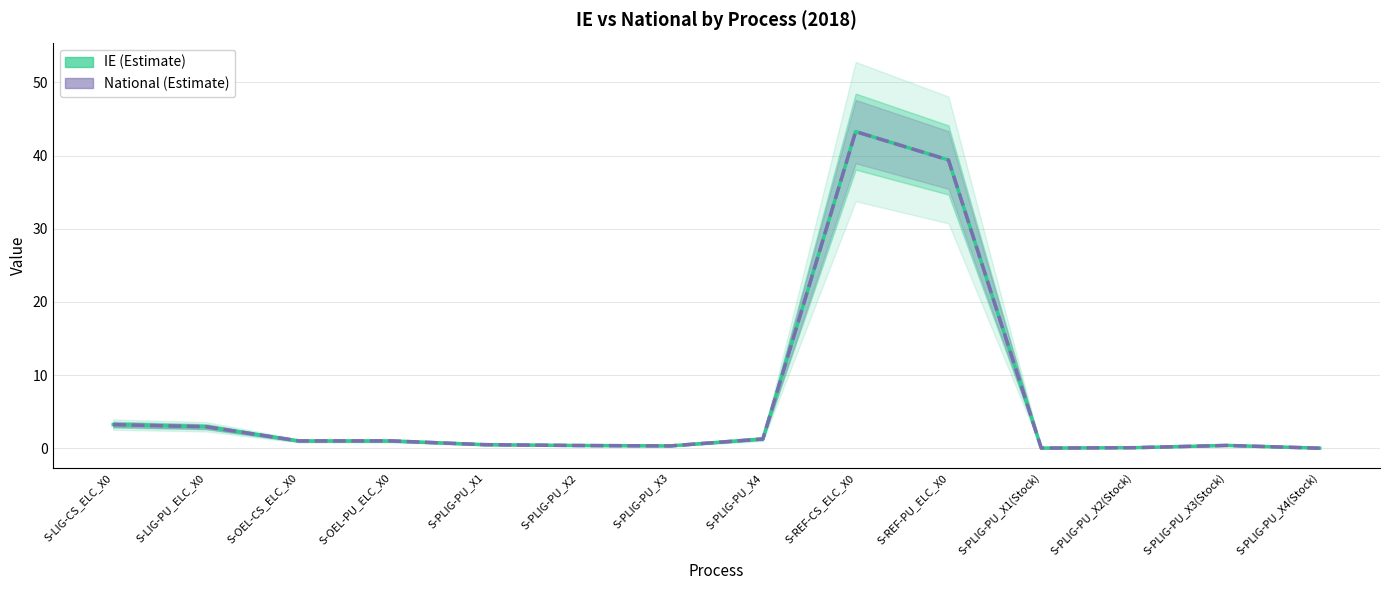

What is the label of the 1st point from the left?

S-LIG-CS_ELC_X0